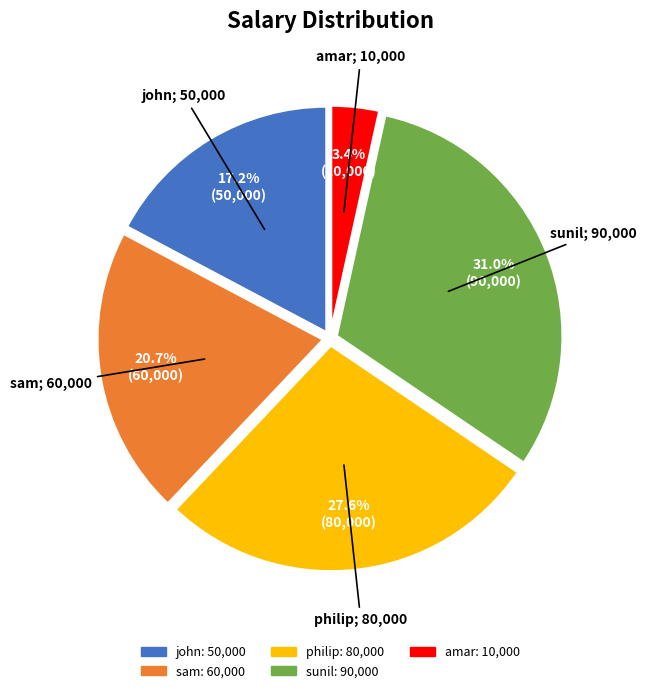

How much of the chart is everything except john?

82.8%